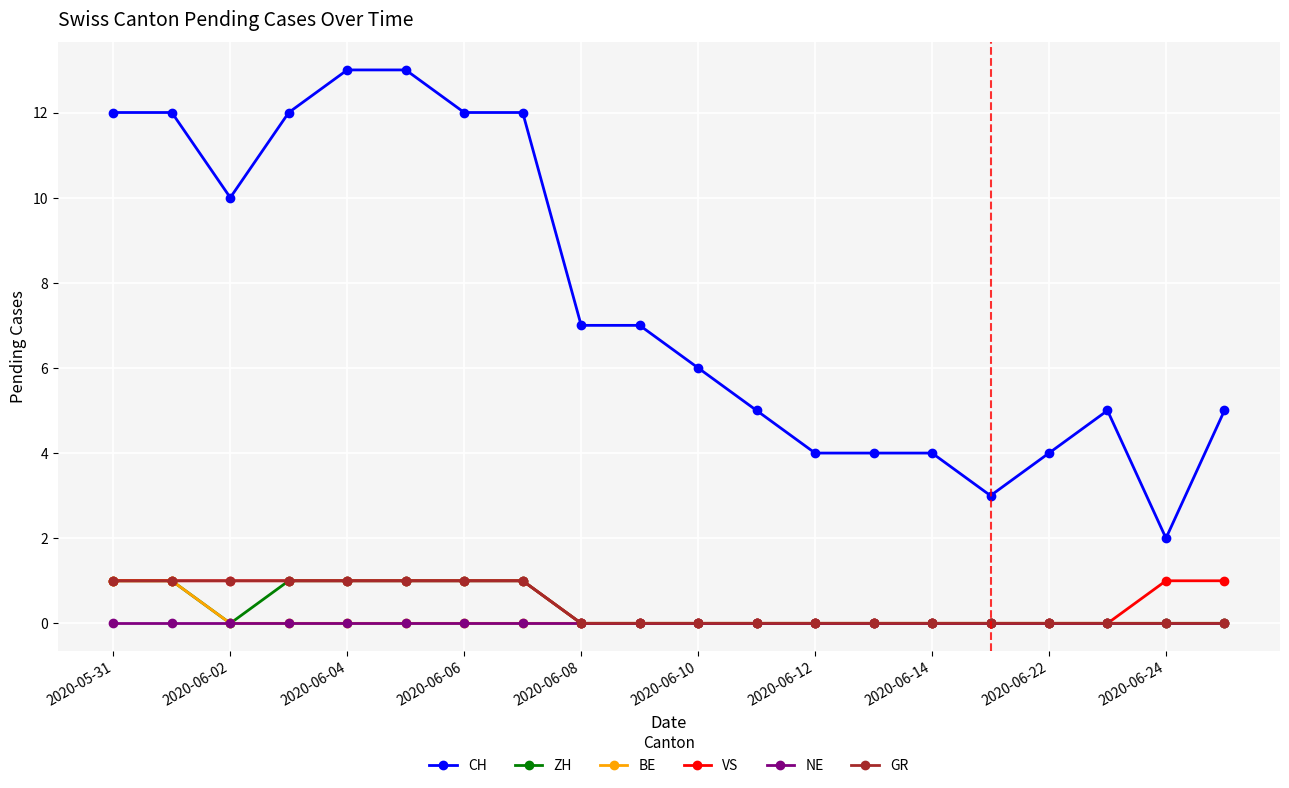

What is the maximum value for VS?

1